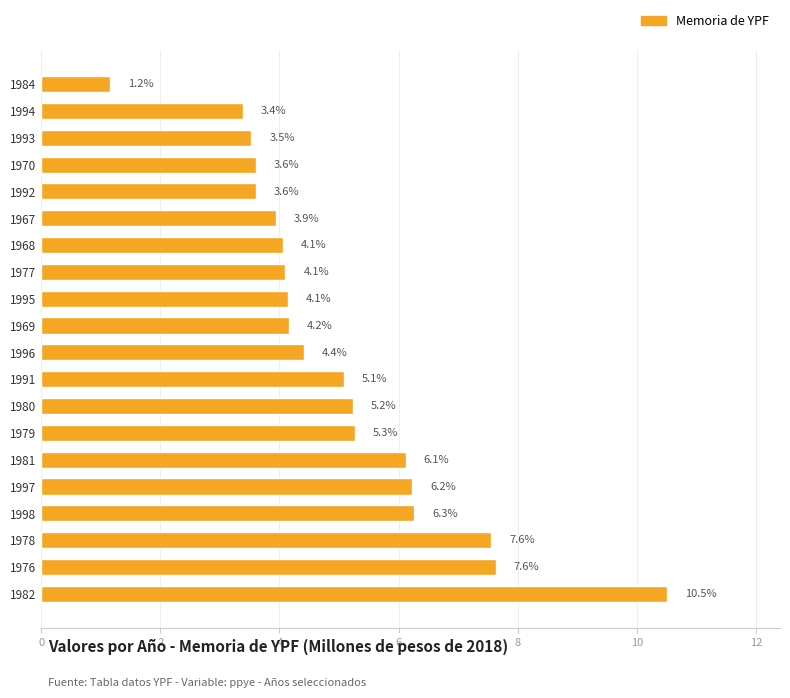

Is it true that the value at 1976 is 13.3?

False